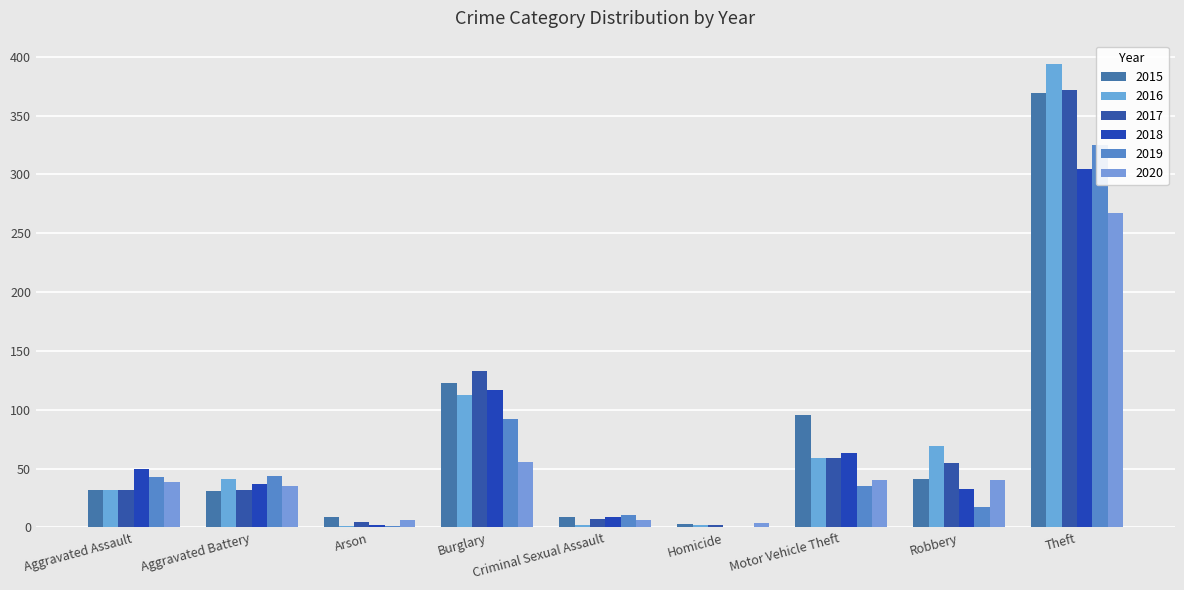

Count the number of categories in the chart.

9